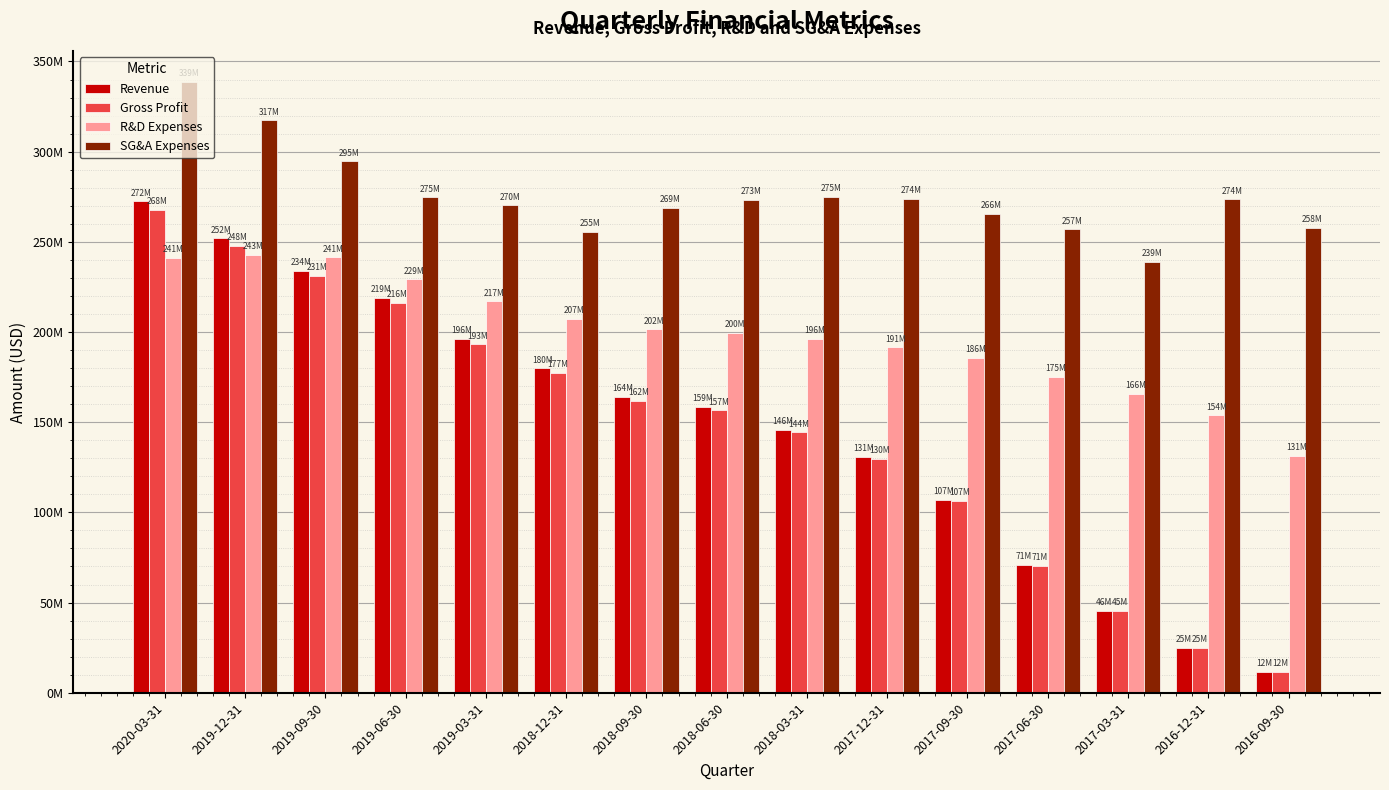

What is the sum of the R&D Expenses values at 2018-09-30 and 2018-06-30?

401088000